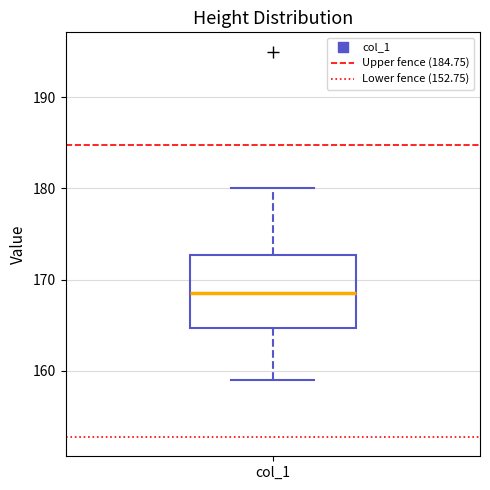

Transcribe this box plot: give where the median line is, the range the box spans, and where the two whiskers end, as read against the y-axis. The values are not printed on the chart, so give them approximately, as read against the axis.

median 169, box 165 to 173, whiskers 159 to 180